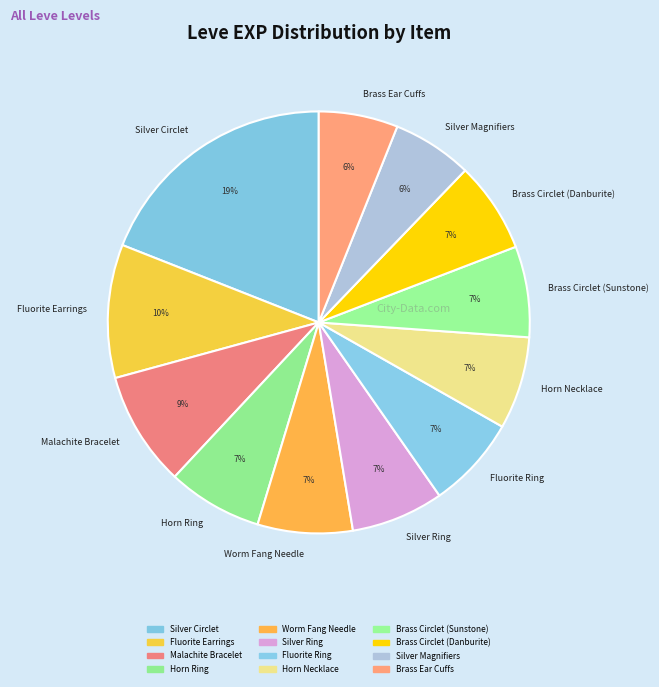

Count the number of slices in the pie.

12